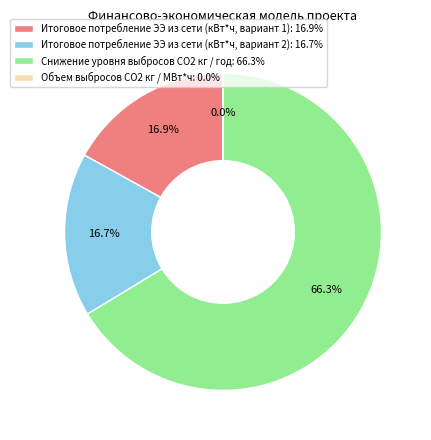

To the nearest percent, what is the difference between the Снижение уровня выбросов СO2 кг / год and Объем выбросов CO2 кг / МВт*ч slice percentages?

66%